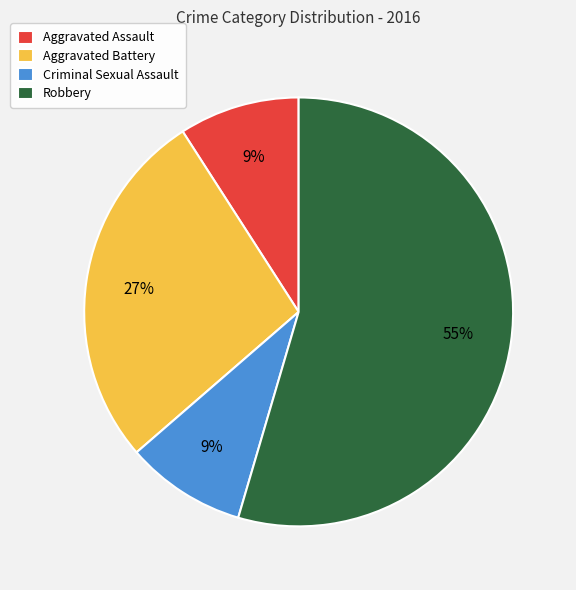

Between Aggravated Assault and Aggravated Battery, which is larger?

Aggravated Battery